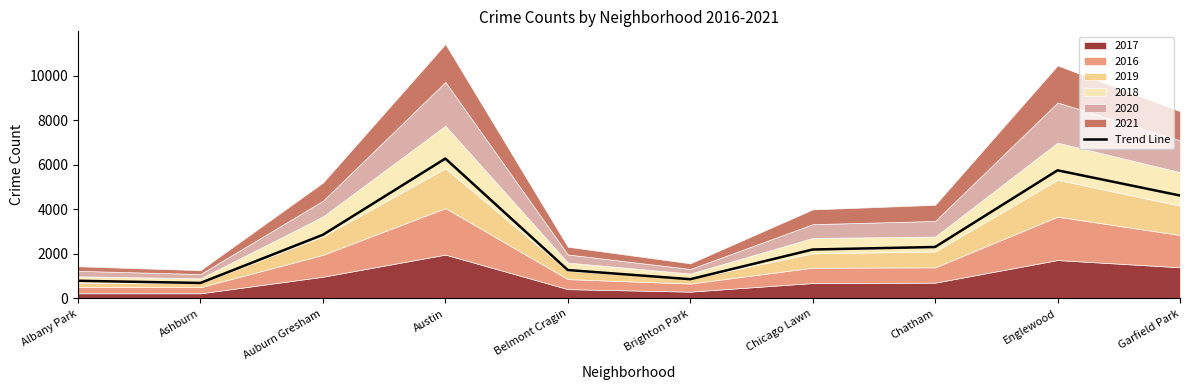

At which category does the chart reach its peak across all series?

Austin